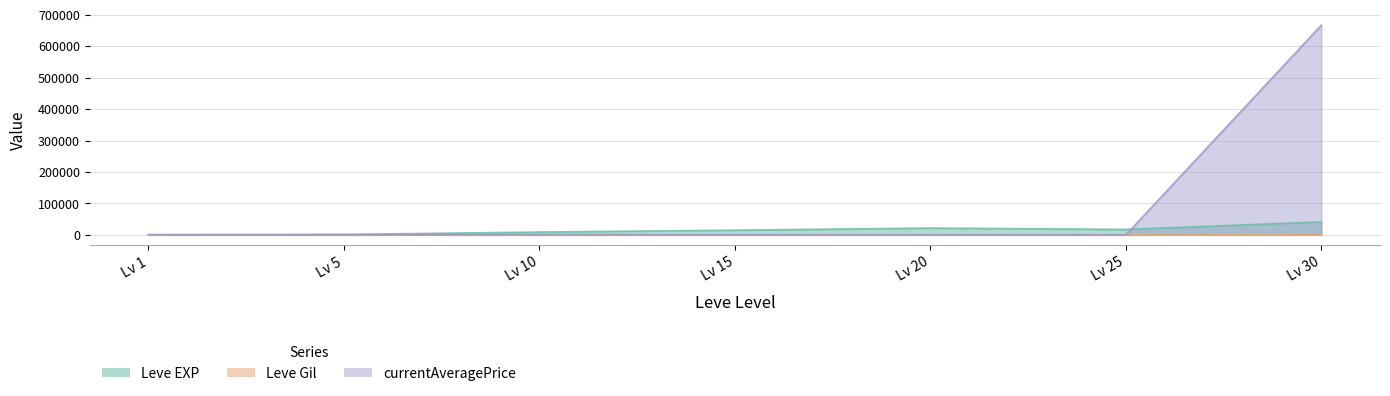

Which series changed the most between Lv 10 and Lv 20?

Leve EXP